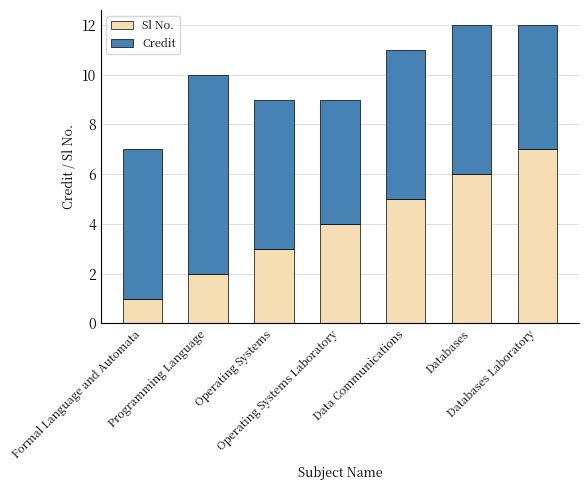

True or false: Sl No. has a value of 1 at Formal Language and Automata.

True